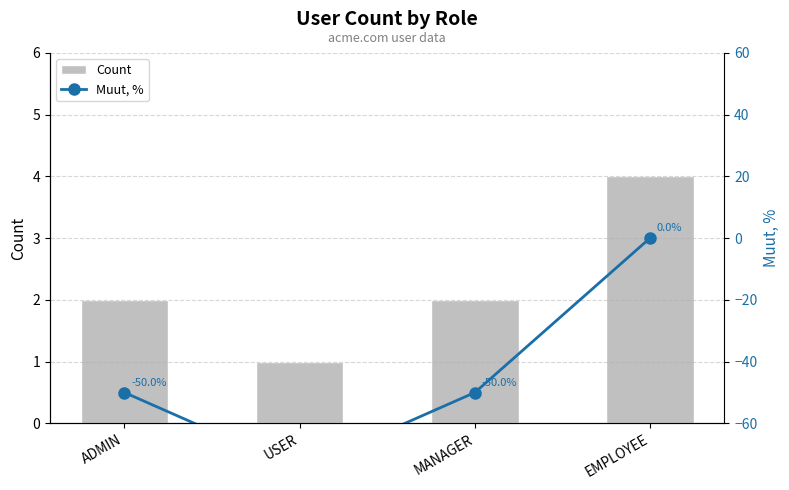

Count the Muut, % values in the range -50 to 0.

3